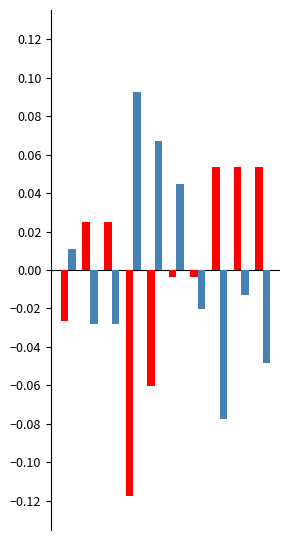

Does the chart contain stacked bars?

No